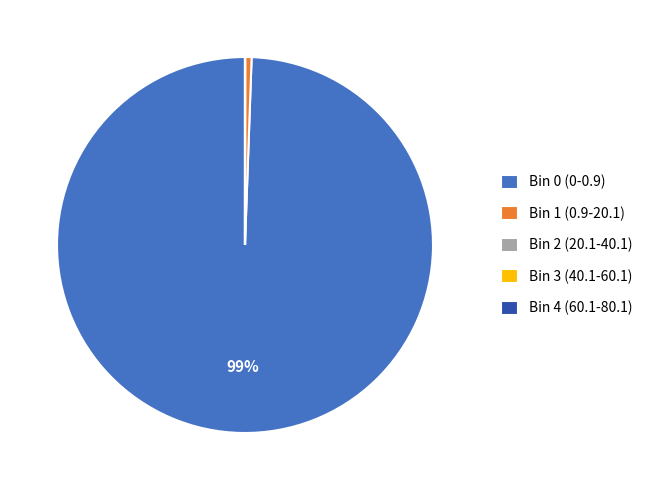

The Bin 1 (0.9-20.1) slice represents 1% of the pie. True or false?

True